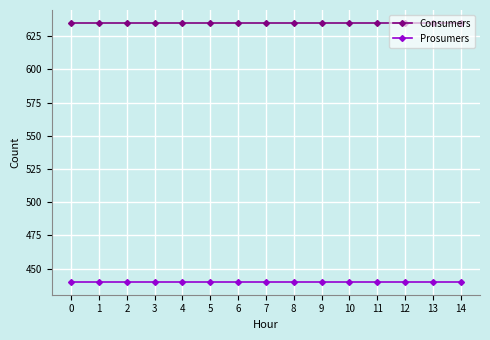

How many data points does each series have?

15